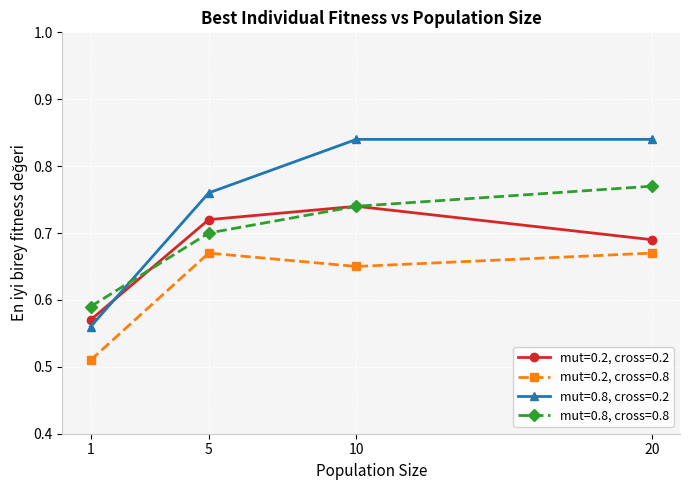

True or false: mut=0.2, cross=0.8 has more than 0 interior local peaks.

True